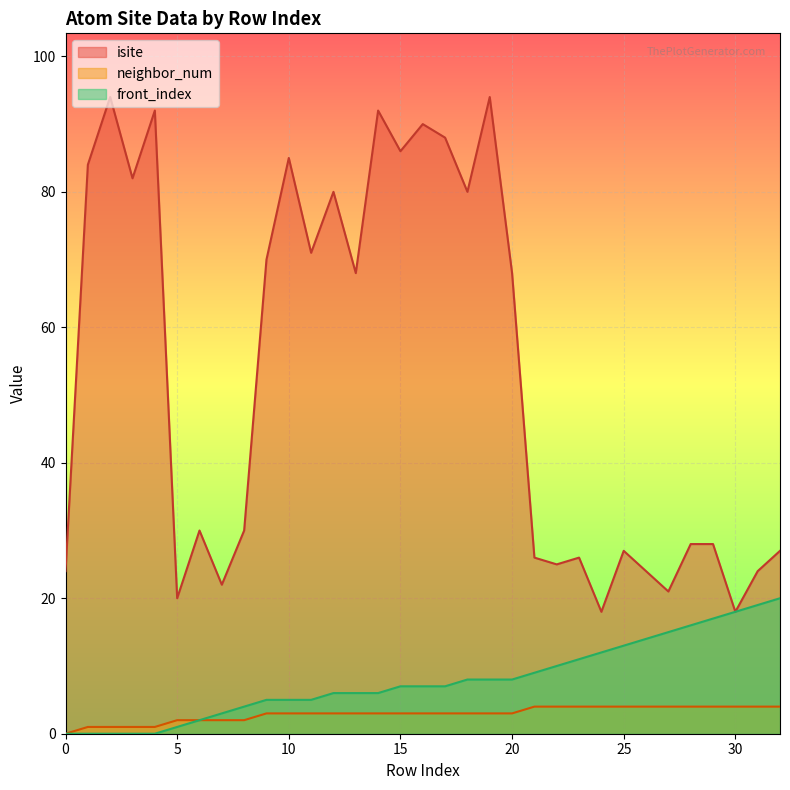

True or false: front_index has more than 0 points higher than both neighbors.

False